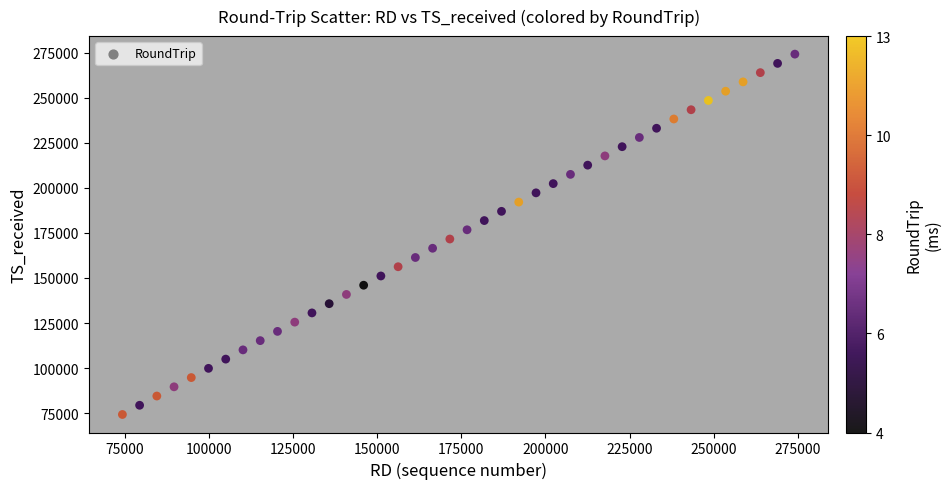

What is the range of X values (max minus min)?

199868